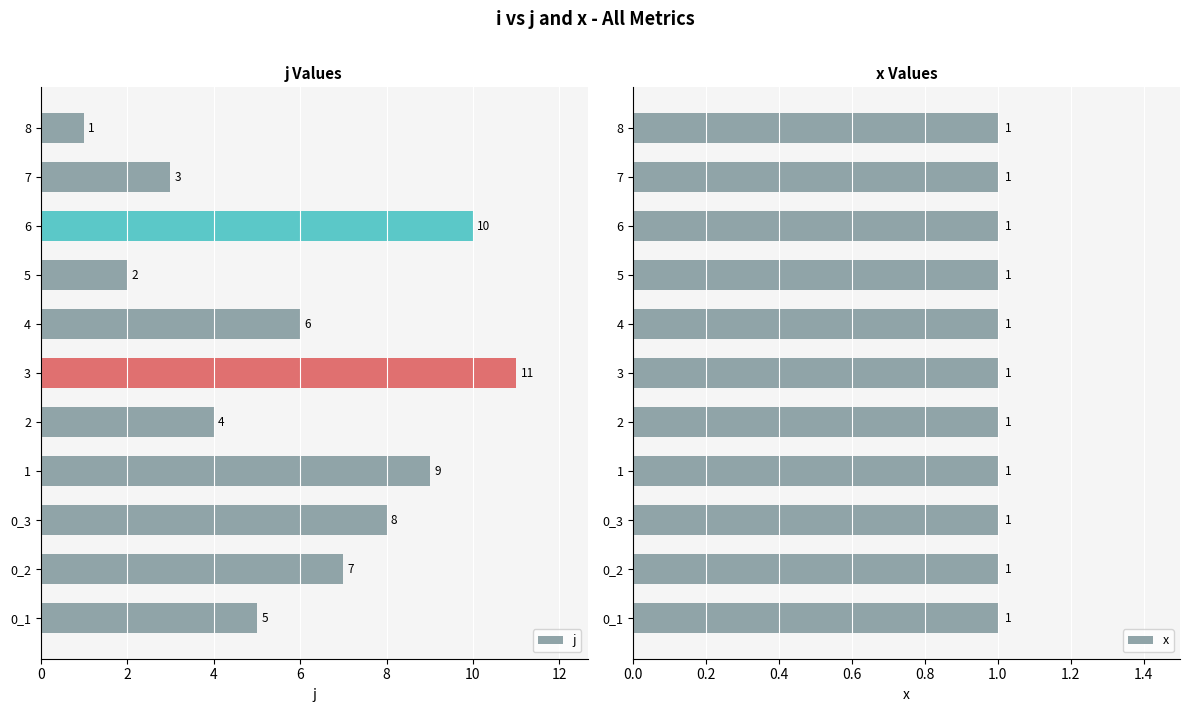

What is the average value of the j series?

6